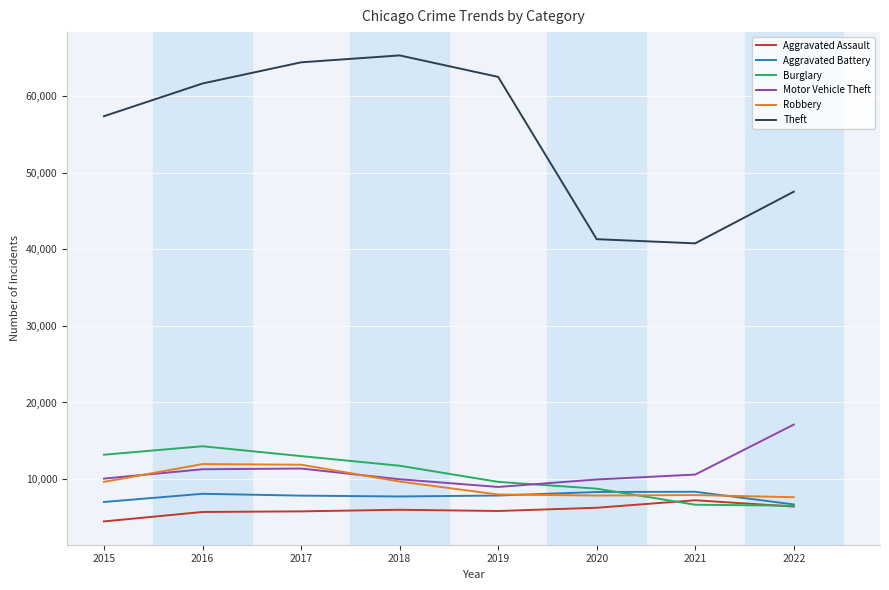

At how many categories does at least one series exceed 58744?

4